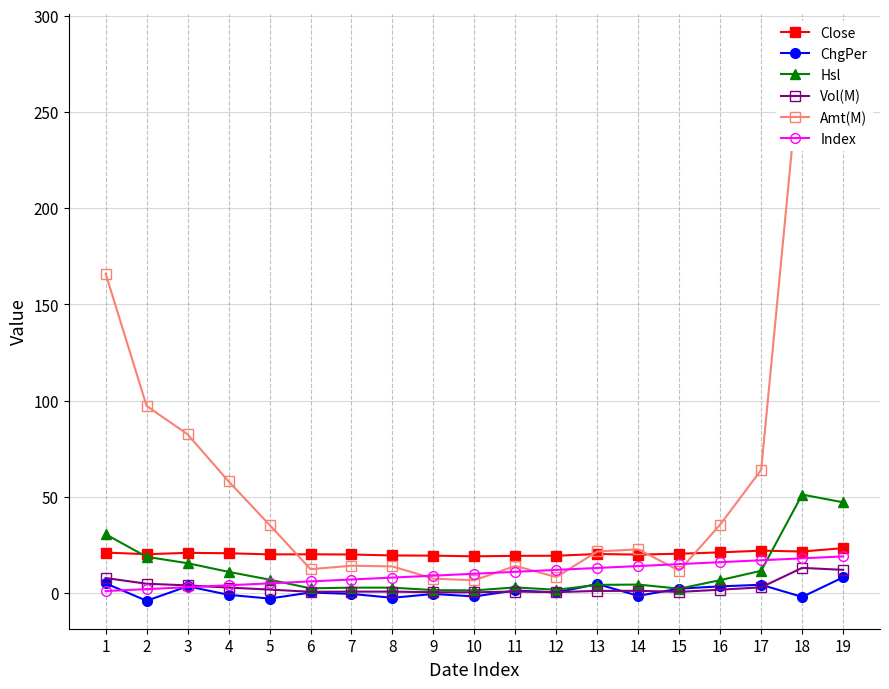

At which category does the chart reach its minimum across all series?

2